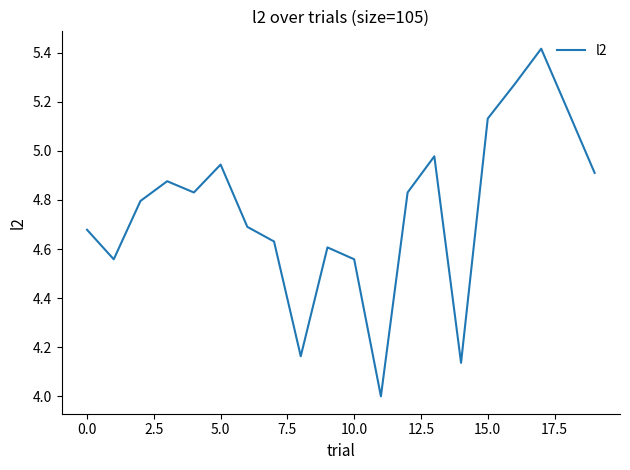

What is the minimum value shown in the chart?

4.0